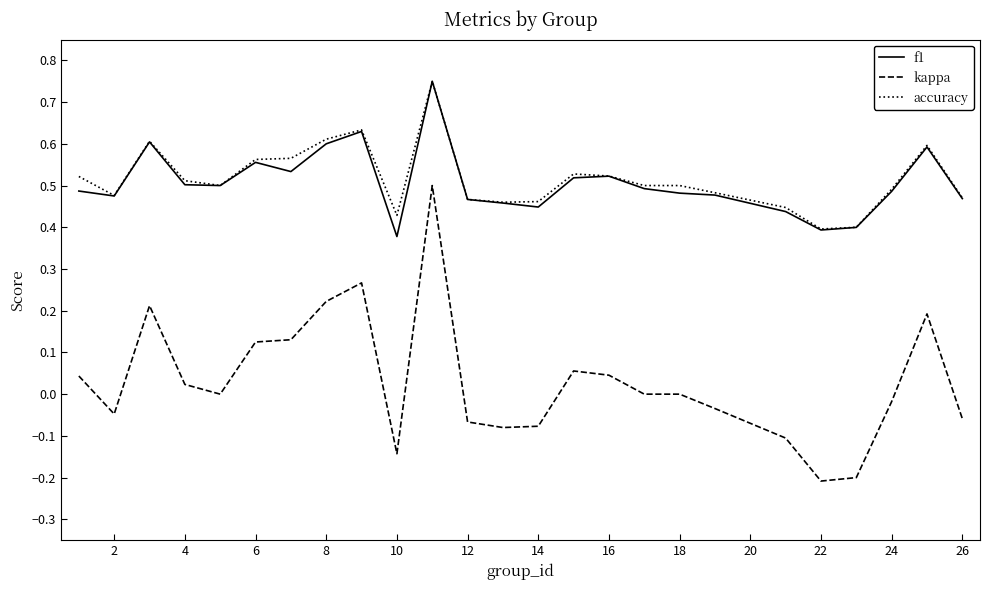

Which series has the widest spread of values?

kappa